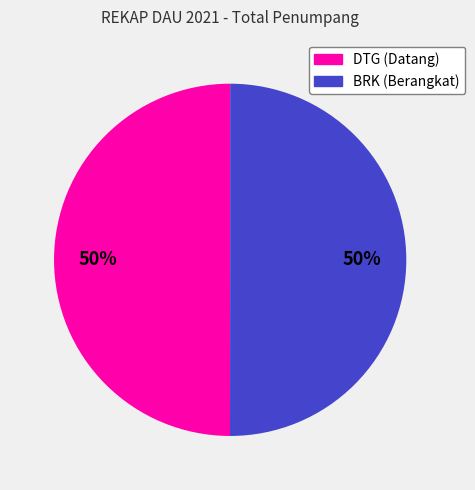

To the nearest percent, what is the average slice percentage?

50%